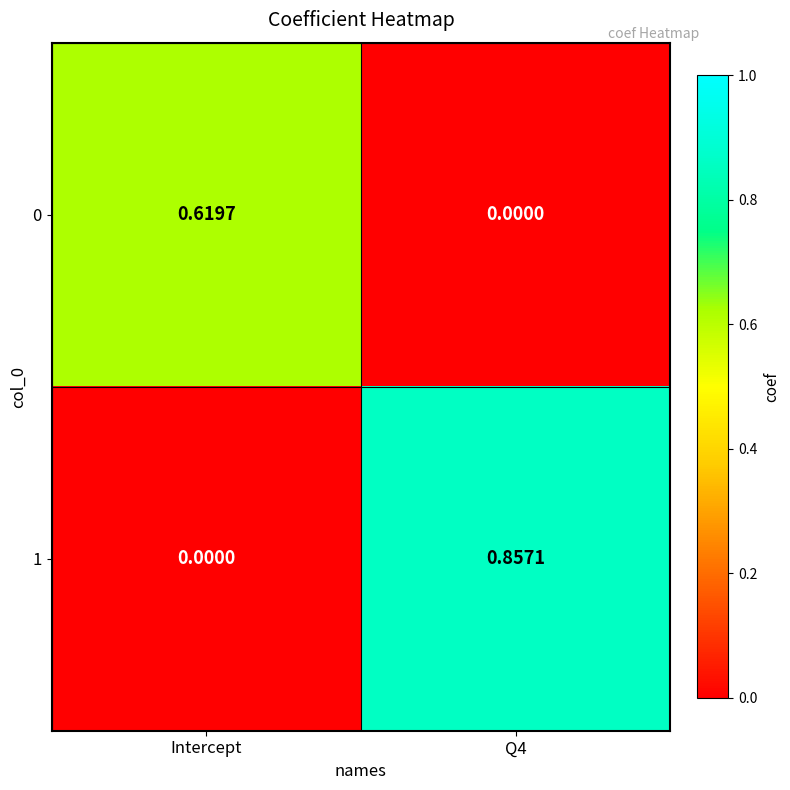

Is the value of 1 at Intercept greater than the value of 0 at Intercept?

No